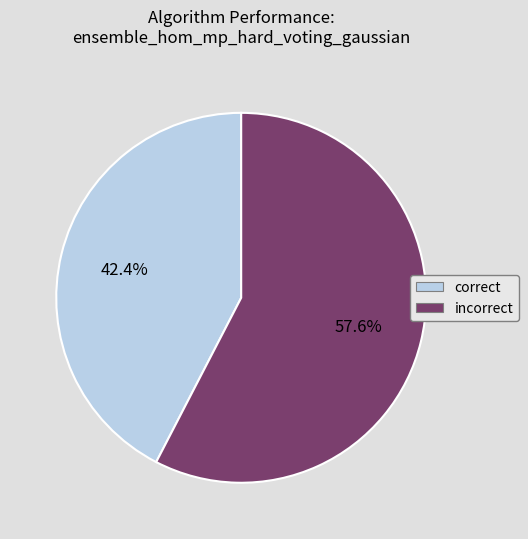

Is there any slice that represents more than half of the pie?

Yes